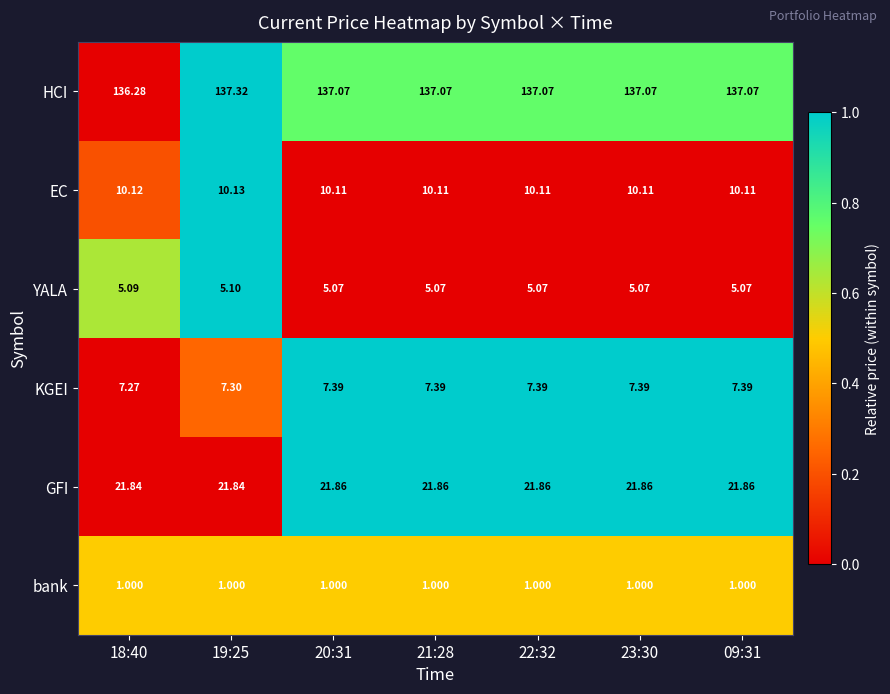

Which series has the widest spread of values?

HCI